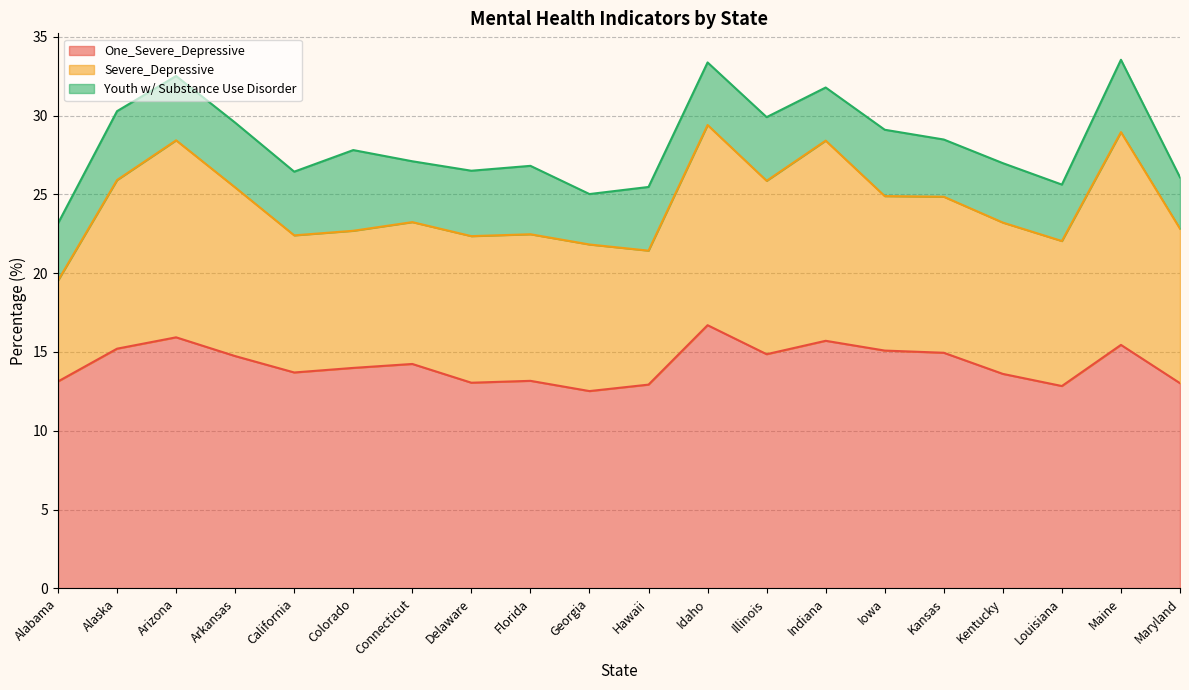

List the series in order of their overall mean, highest first.

One_Severe_Depressive, Severe_Depressive, Youth w/ Substance Use Disorder